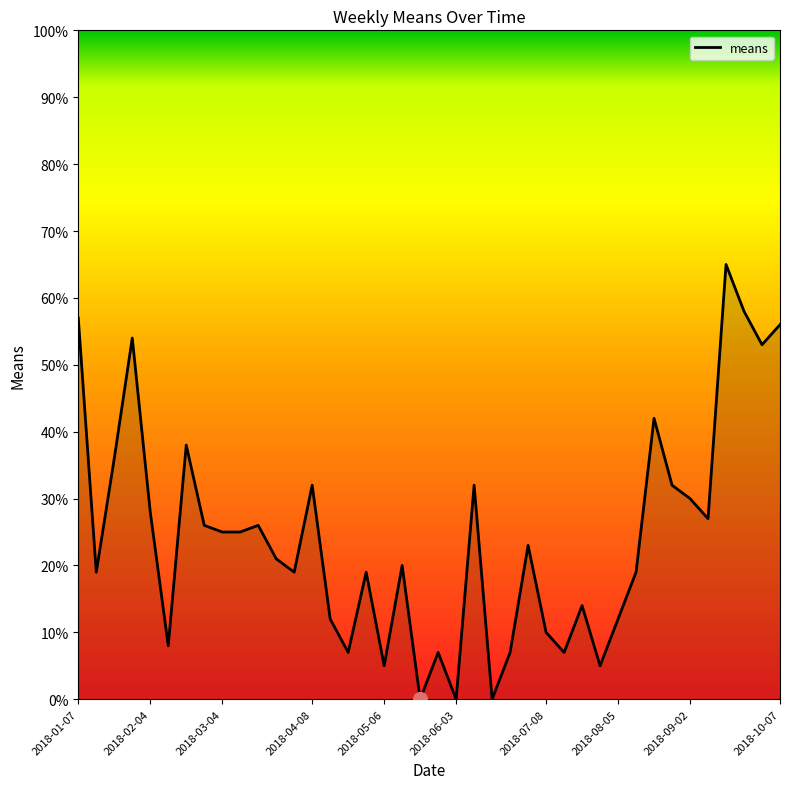

What is the maximum value shown in the chart?

65